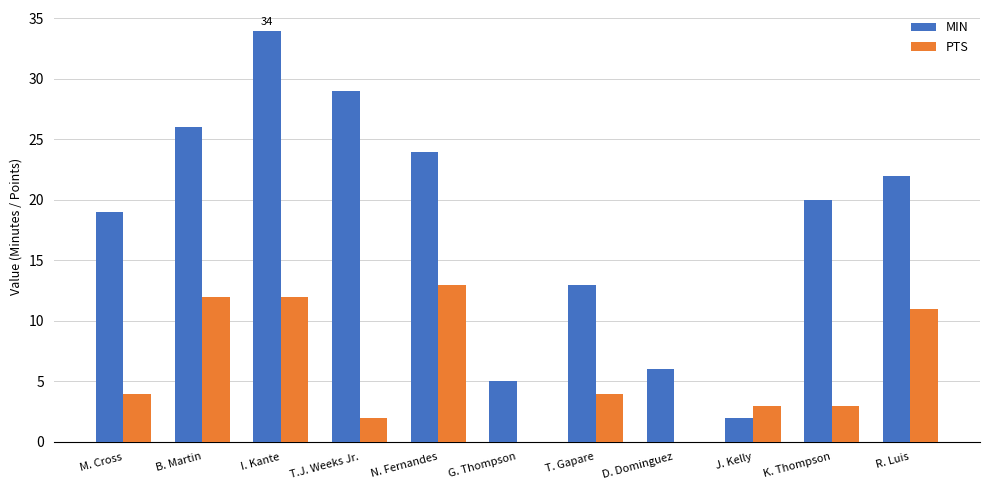

True or false: MIN has a value of 34 at I. Kante.

True